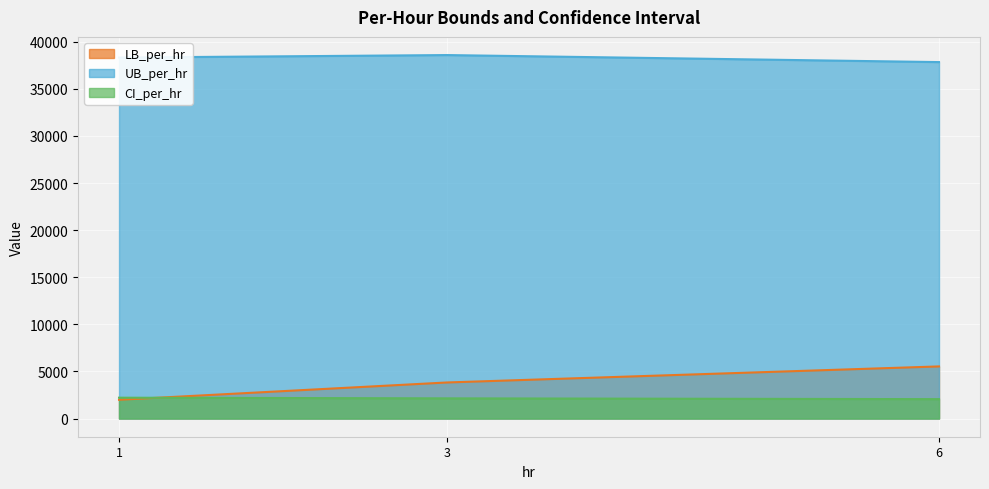

Count the number of categories in the chart.

3